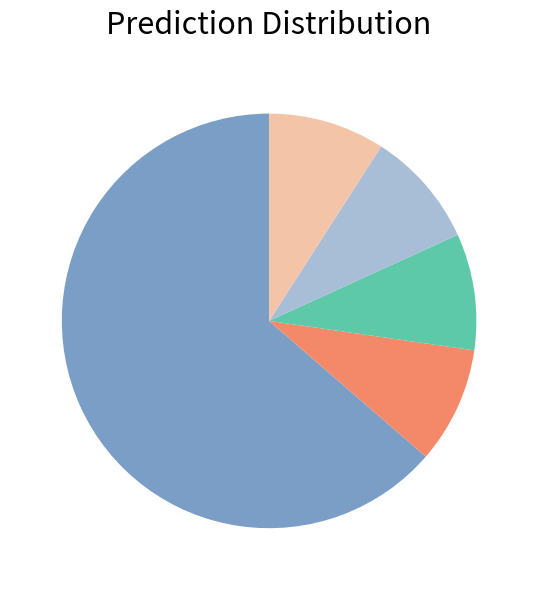

How many segments does this pie chart have?

5